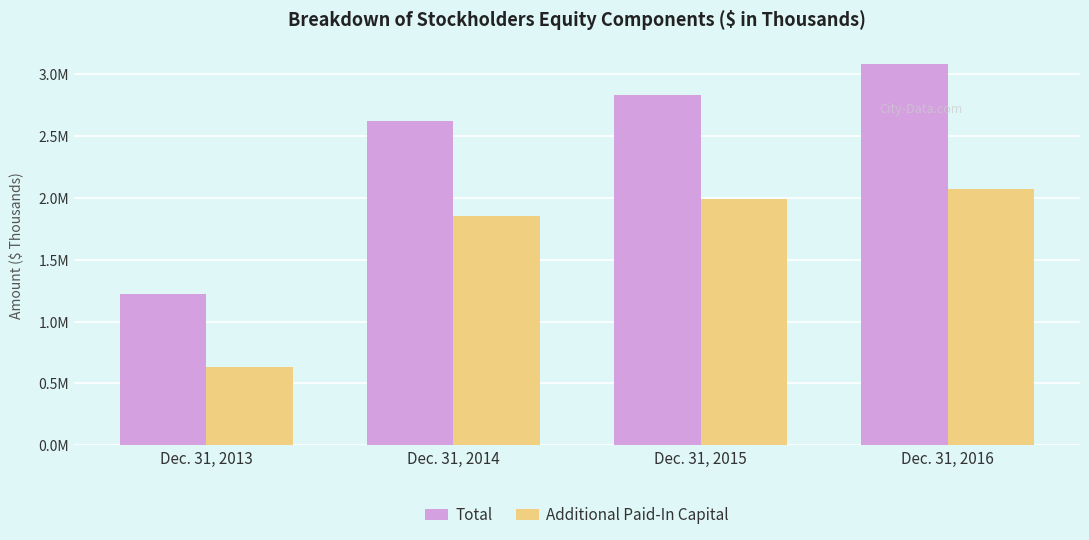

Count the Total values in the range 2618562 to 3084038.

3